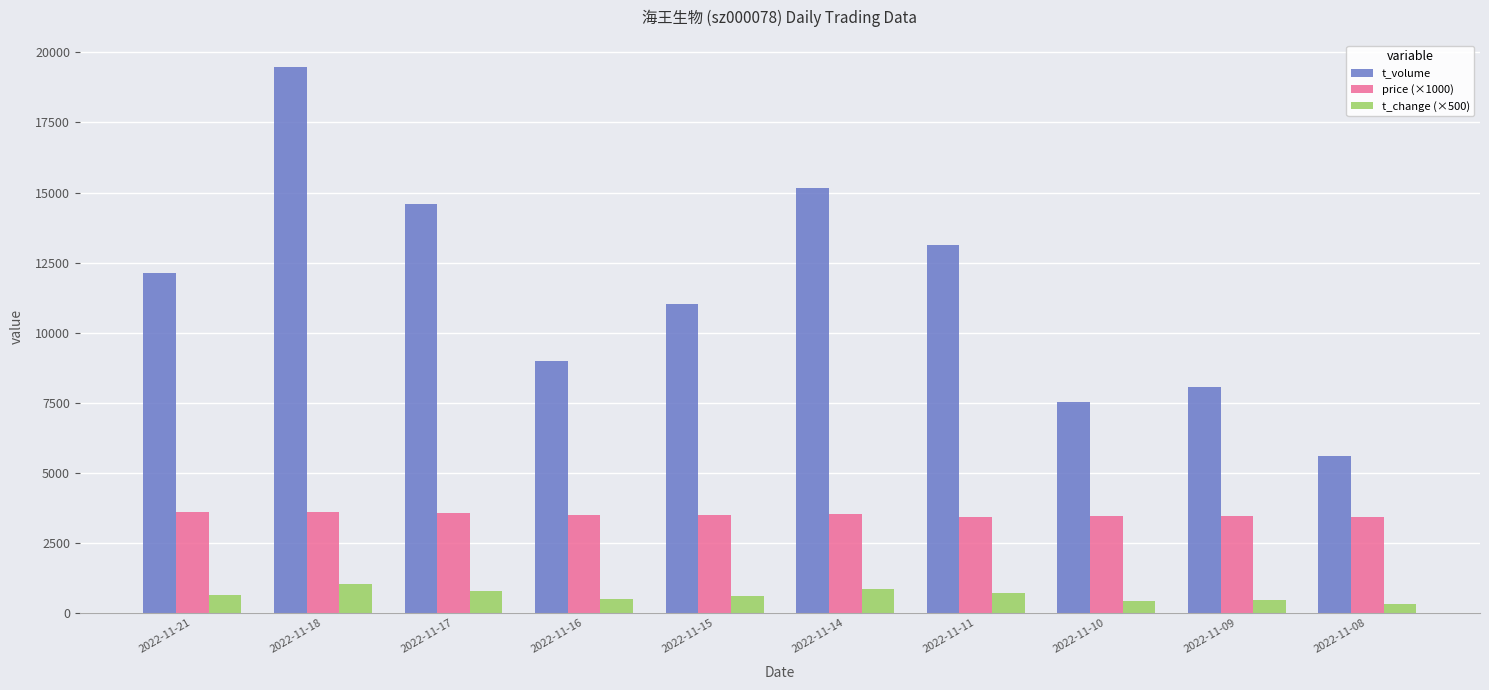

How many distinct data groups are displayed?

3